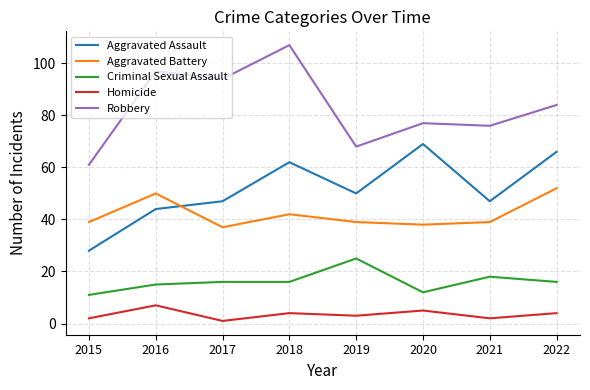

Between 2019 and 2020, which series saw the biggest shift?

Aggravated Assault